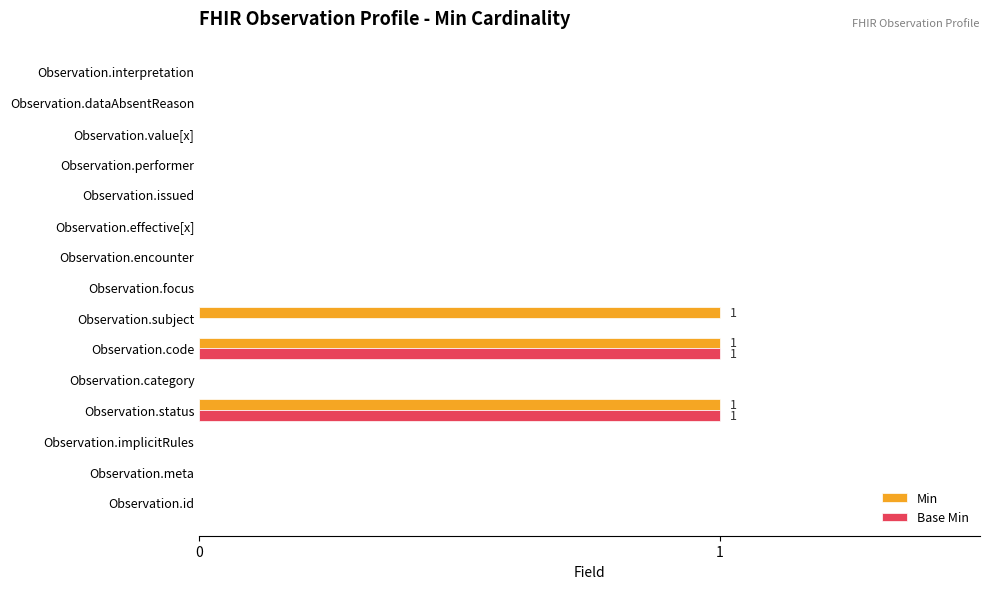

True or false: Min has a value of -1 at Observation.category.

False